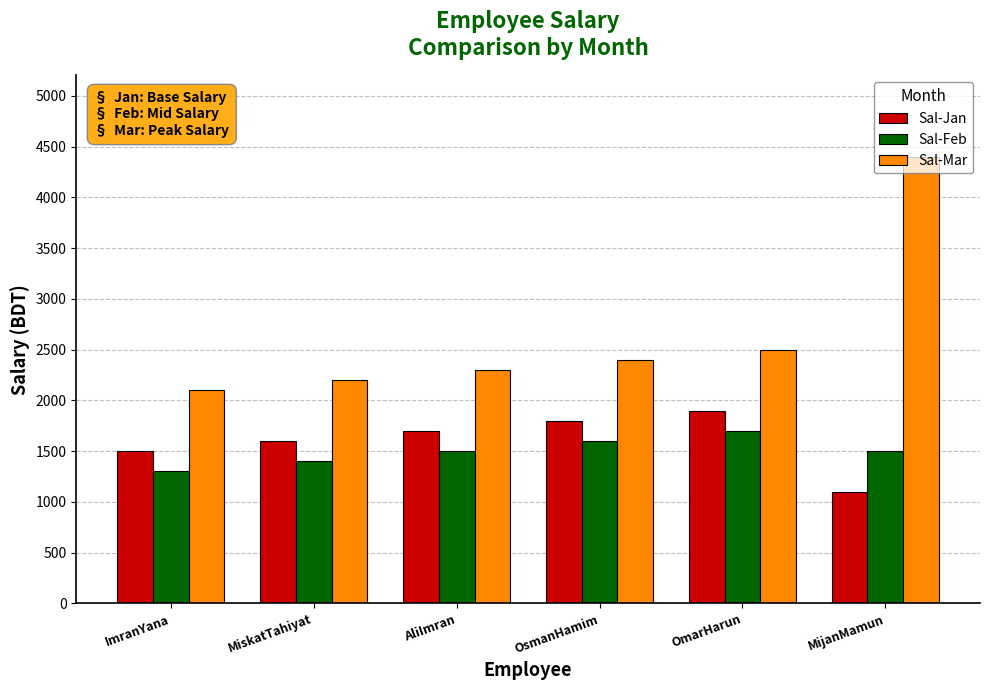

What is the average value of the Sal-Feb series?

1500